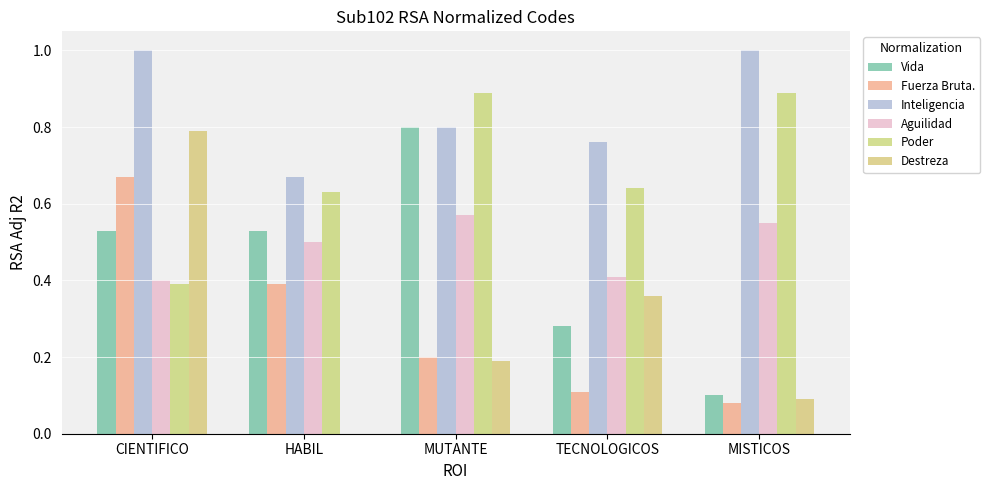

What is the sum of all Destreza values?

1.4